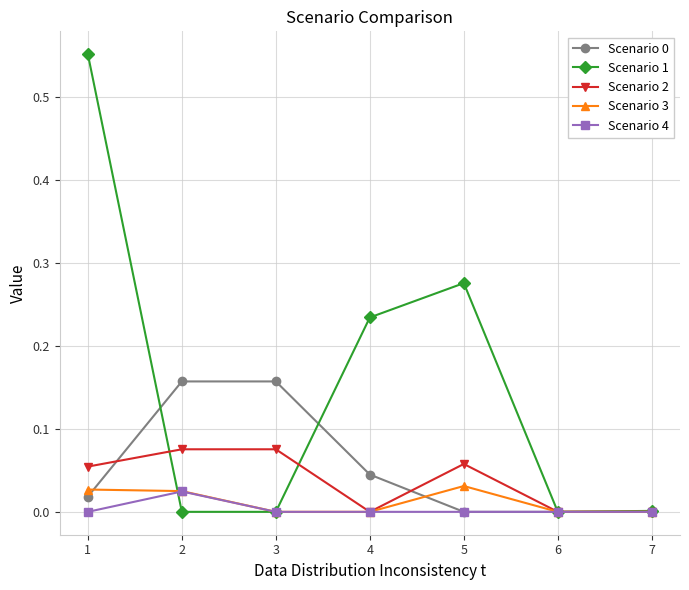

Which series has the largest range (max minus min)?

Scenario 1